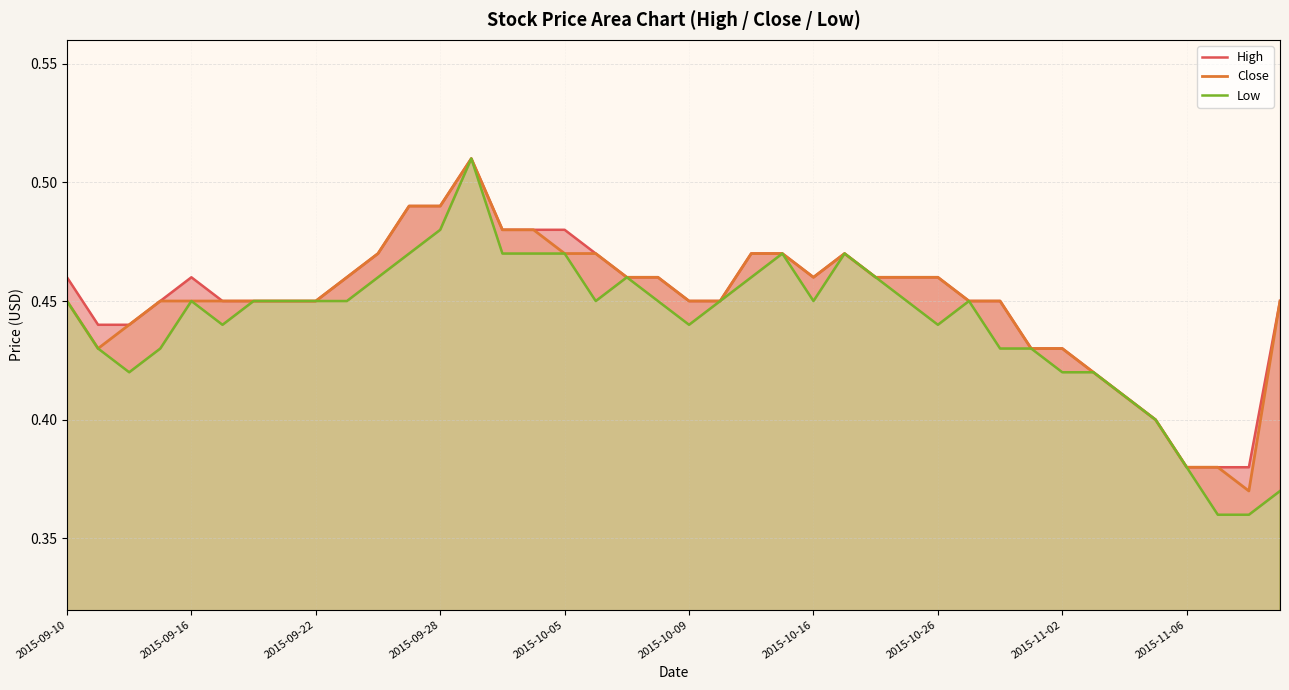

True or false: Low and High intersect in this chart.

False